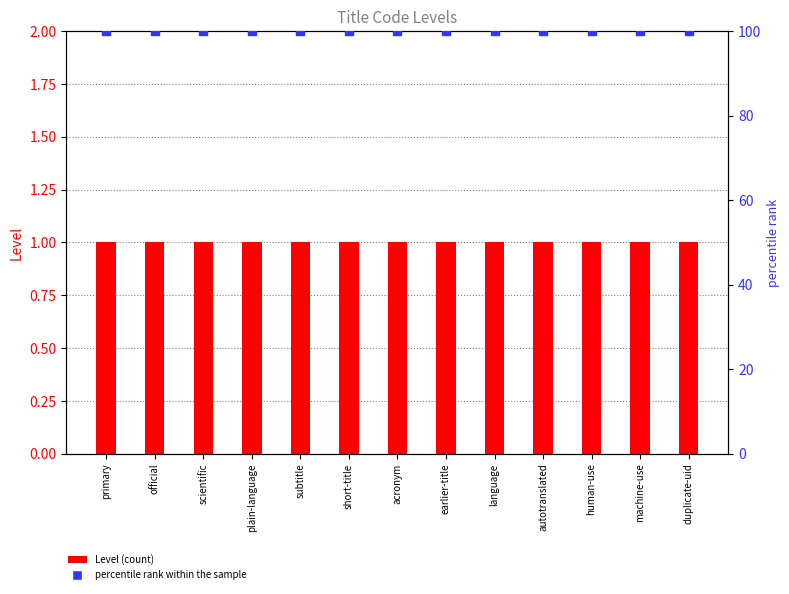

Reading left to right, list all the values displayed in this chart.

Level: 1	1	1	1	1	1	1	1	1	1	1	1	1
percentile rank within the sample: 100	100	100	100	100	100	100	100	100	100	100	100	100